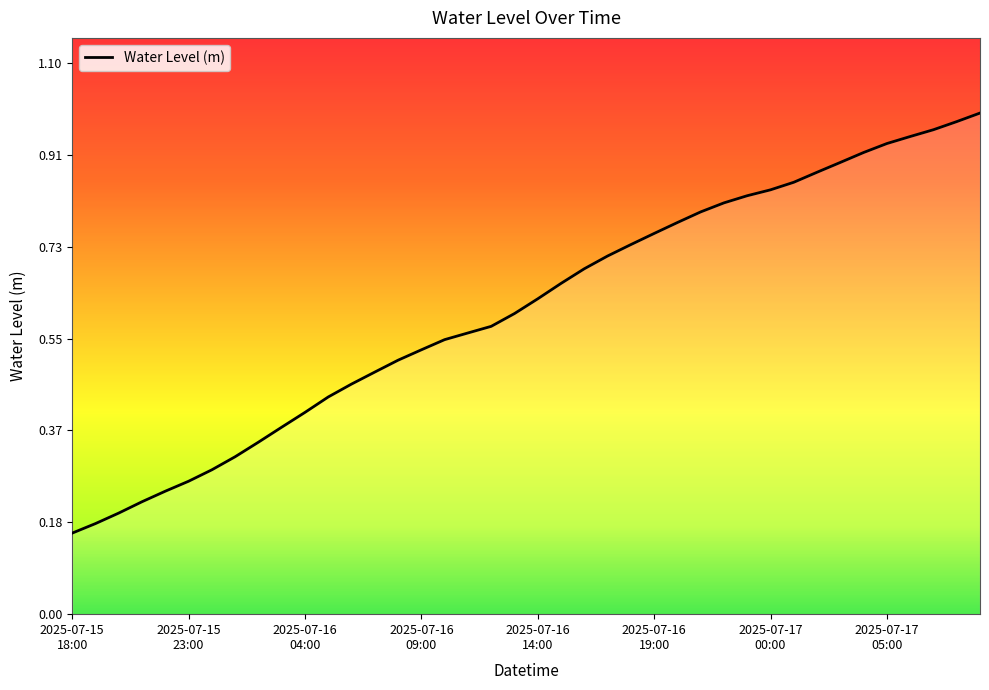

What is the value of the 7th point from the left?

0.3